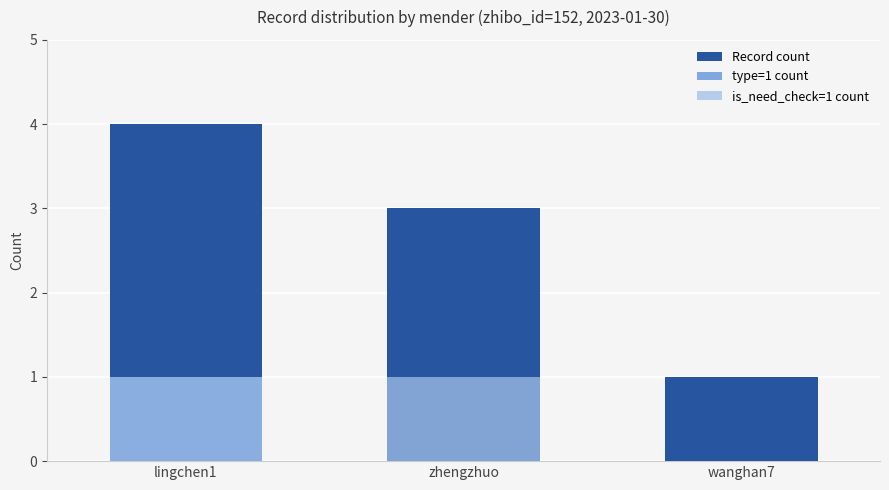

What is the value of the is_need_check=1 count bar at the 2nd from the left?

1